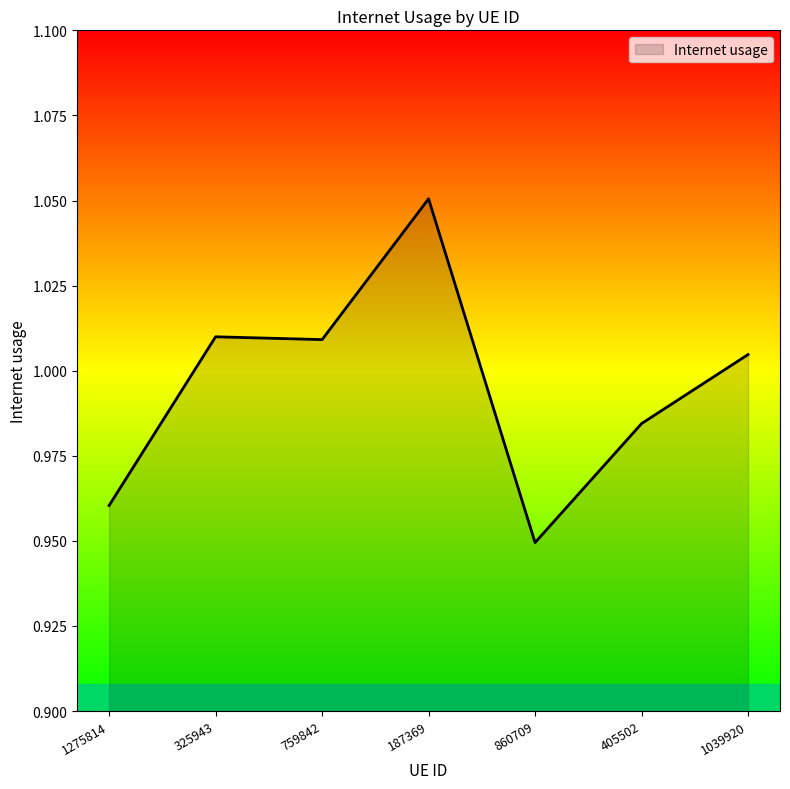

How many distinct data groups are displayed?

1